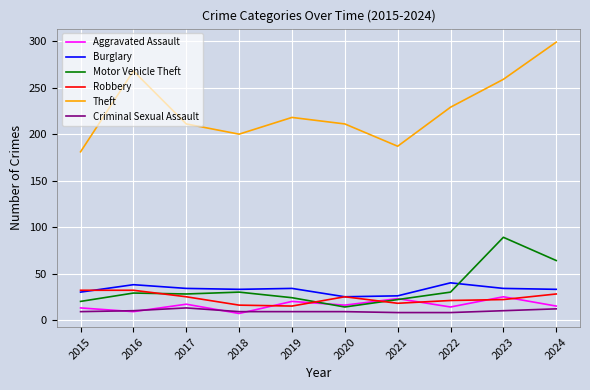

The value of Theft at 2018 is 200. True or false?

True